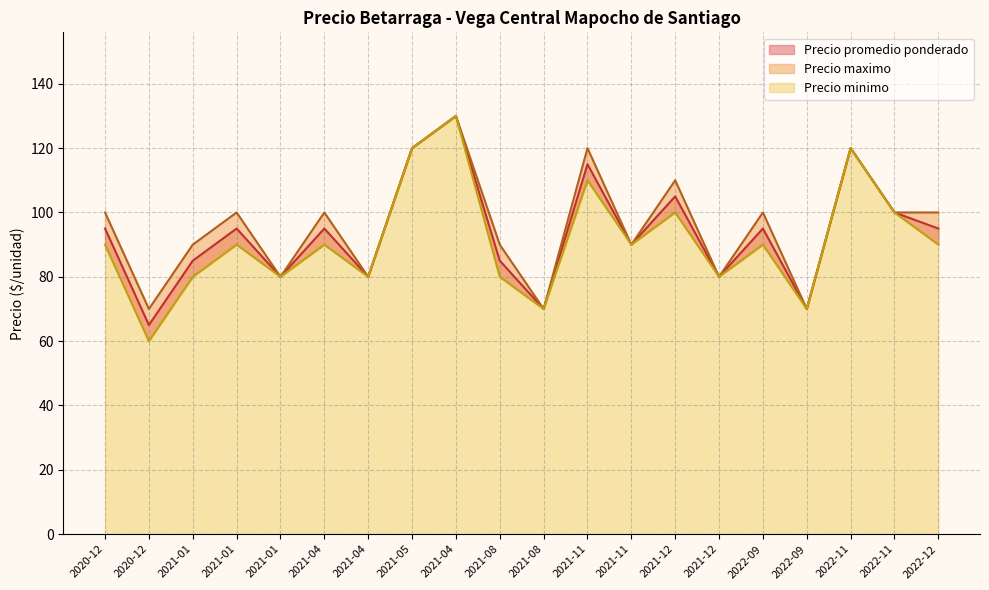

At which category is the sum across all series the highest?

2021-04